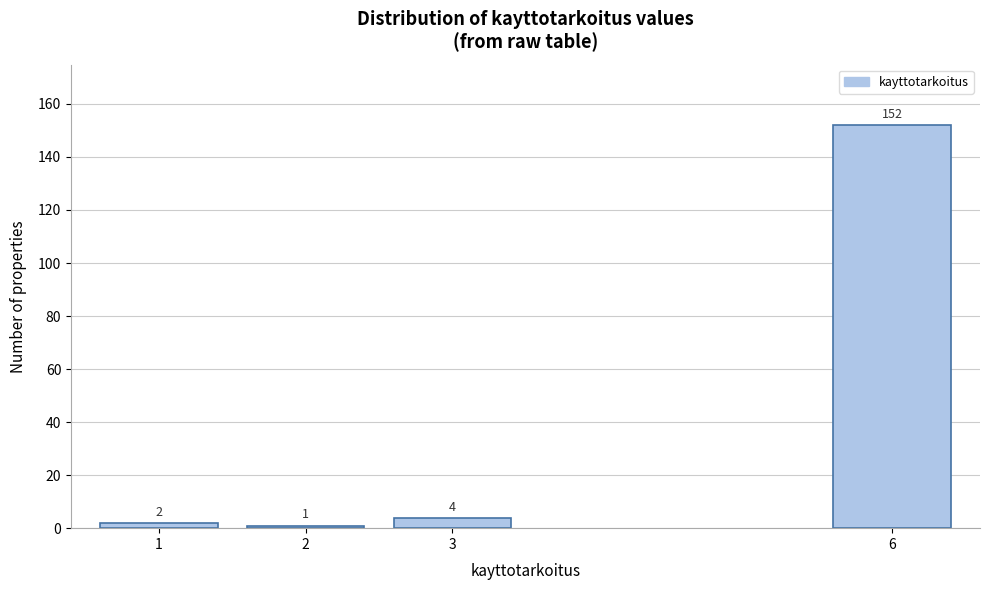

Reading left to right, extract all data points from this chart.

1=2	2=1	3=4	6=152